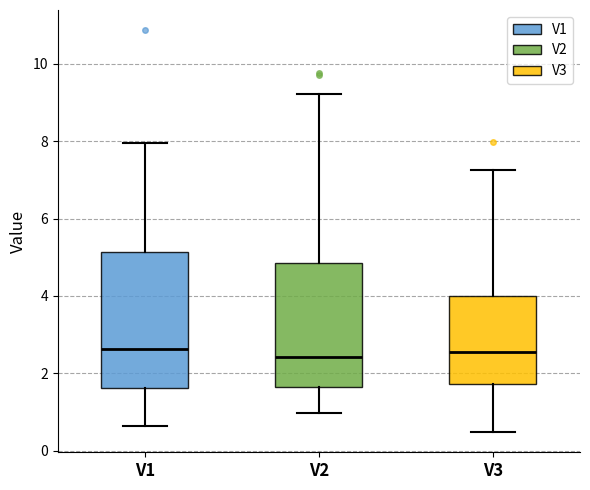

Where does the lower whisker of the box for V2 end on the y-axis? The values are not printed on the chart, so give them approximately, as read against the axis.

1.0